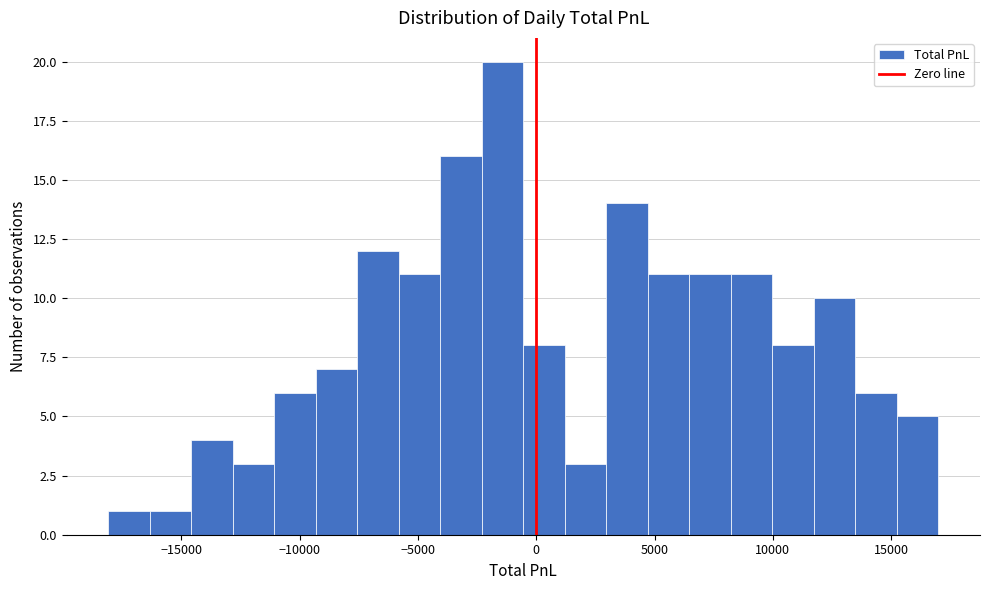

Read against the x-axis, roughly where is the centre of the tallest bar?

-1500